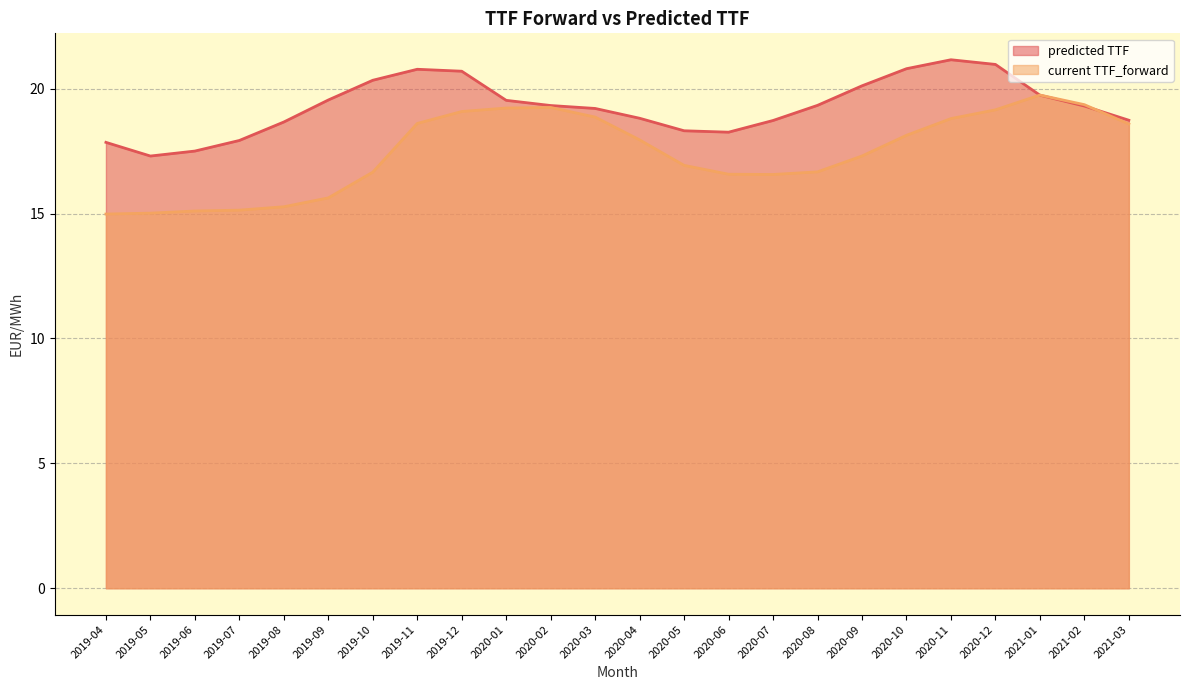

The predicted TTF series shows 27.6 at 2021-01. True or false?

False